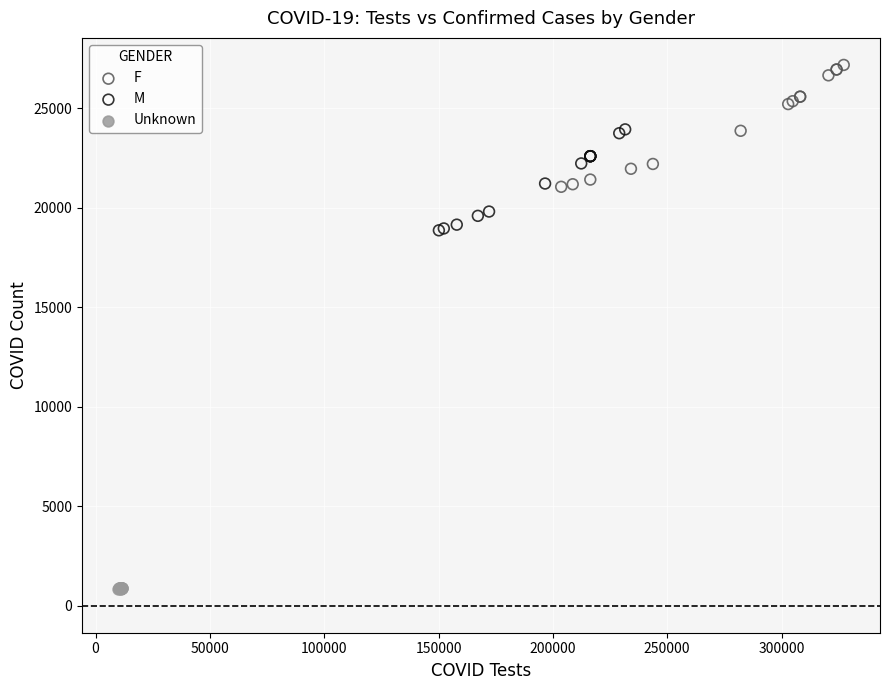

Which series contains the highest Y value?

F